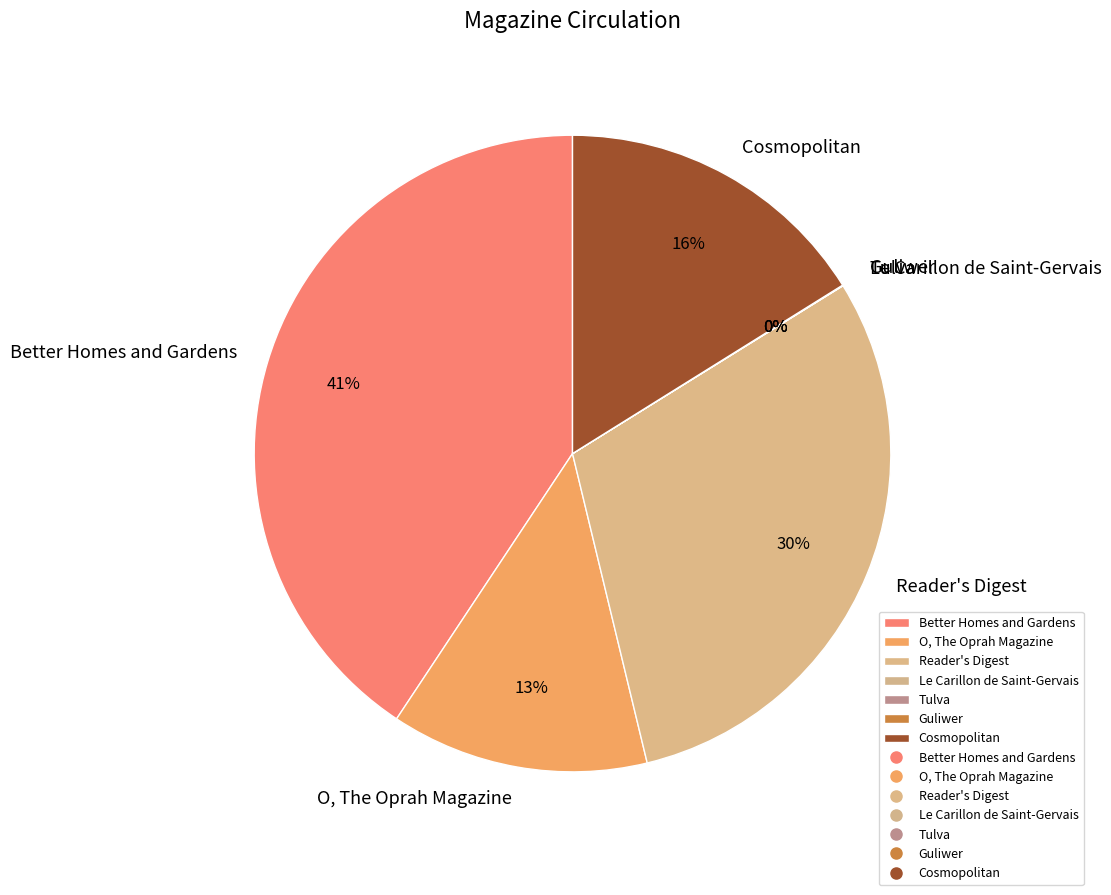

What is the largest slice in the pie chart?

Better Homes and Gardens